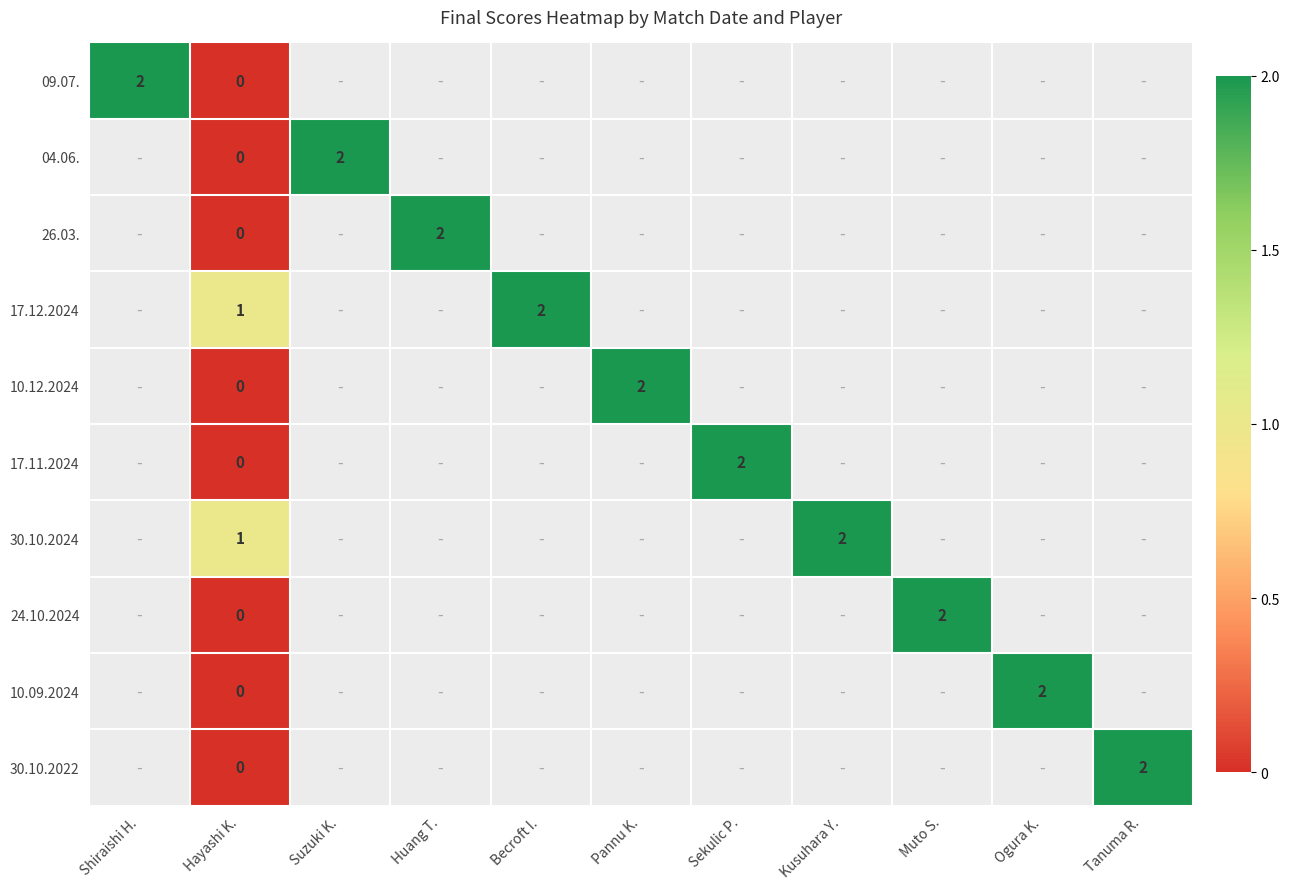

At how many categories does at least one series exceed 1?

10